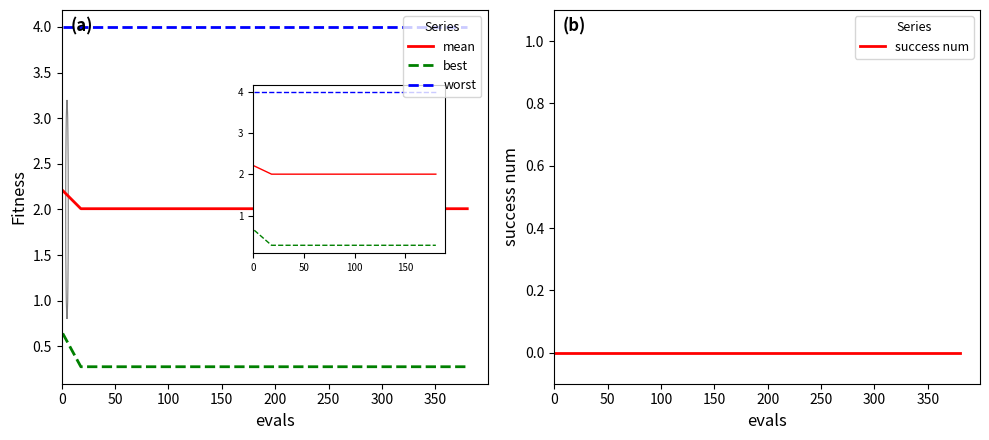

How many distinct data groups are displayed?

4